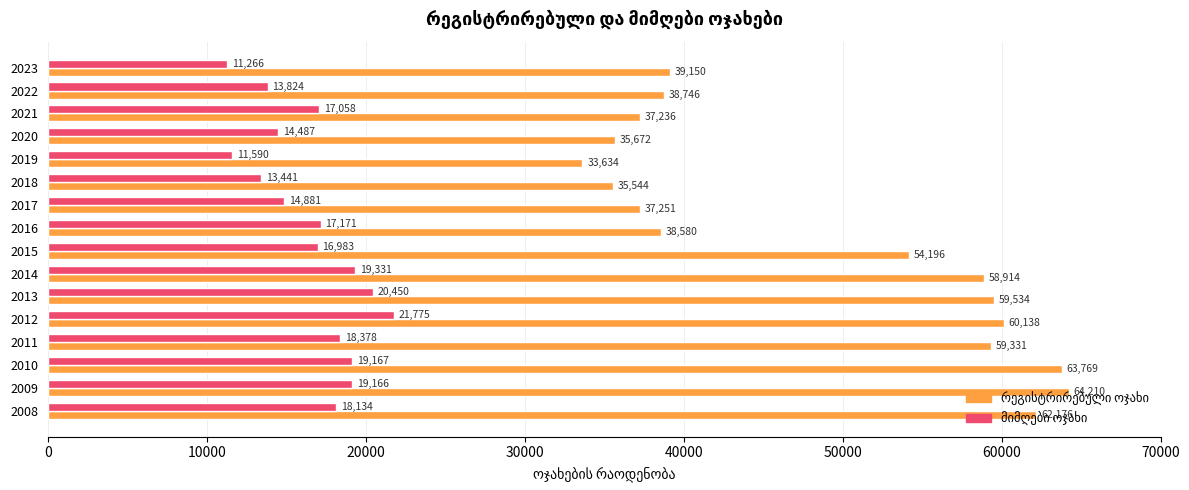

Which label corresponds to the smallest value in the chart?

2023